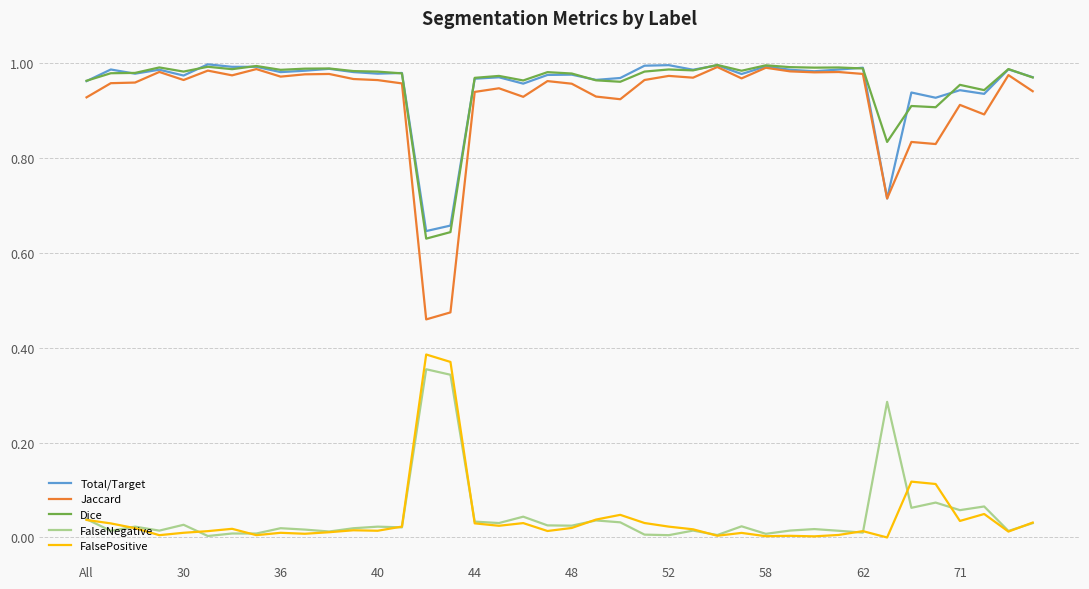

True or false: FalsePositive and Total/Target intersect in this chart.

False